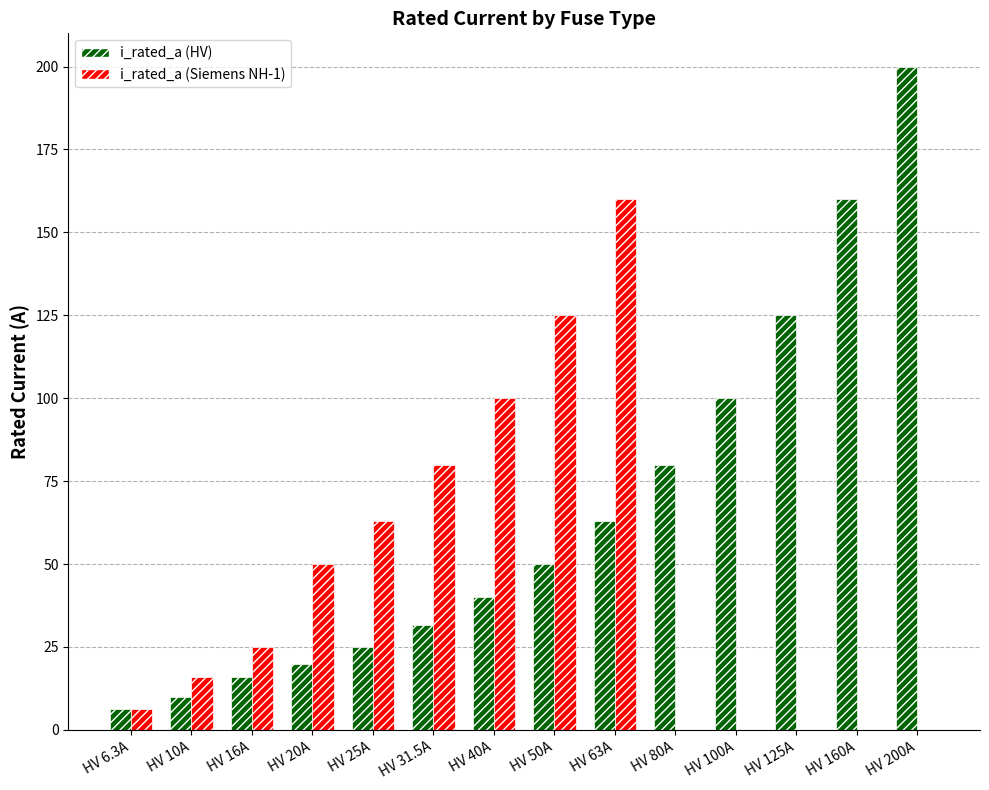

Reading left to right, list all the values displayed in this chart.

i_rated_a (HV): HV 6.3A=6.3	HV 10A=10.0	HV 16A=16.0	HV 20A=20.0	HV 25A=25.0	HV 31.5A=31.5	HV 40A=40.0	HV 50A=50.0	HV 63A=63.0	HV 80A=80.0	HV 100A=100.0	HV 125A=125.0	HV 160A=160.0	HV 200A=200.0
i_rated_a (Siemens NH-1): HV 6.3A=6.3	HV 10A=16.0	HV 16A=25.0	HV 20A=50.0	HV 25A=63.0	HV 31.5A=80.0	HV 40A=100.0	HV 50A=125.0	HV 63A=160.0	HV 80A=0.0	HV 100A=0.0	HV 125A=0.0	HV 160A=0.0	HV 200A=0.0